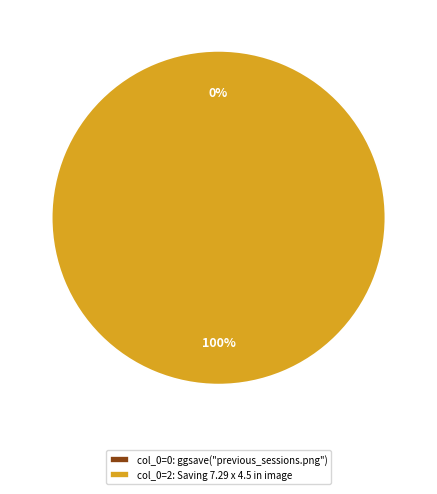

What percentage is the Saving 7.29 x 4.5 in image slice, to the nearest percent?

100%